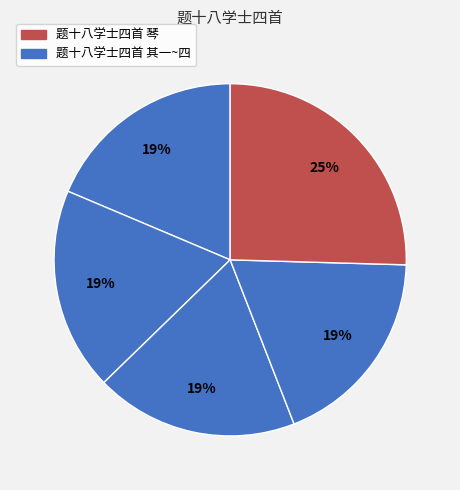

How many slices are in this pie chart?

5